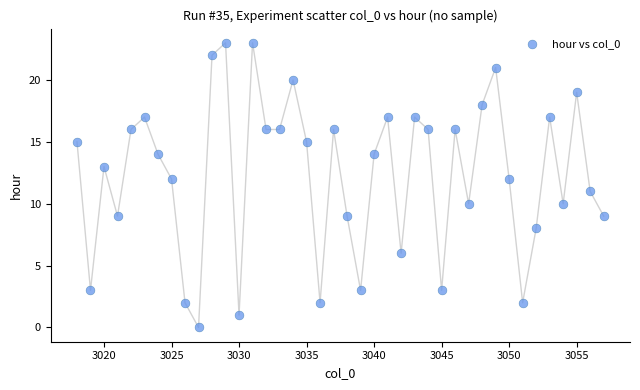

What is the range of Y values (max minus min)?

23